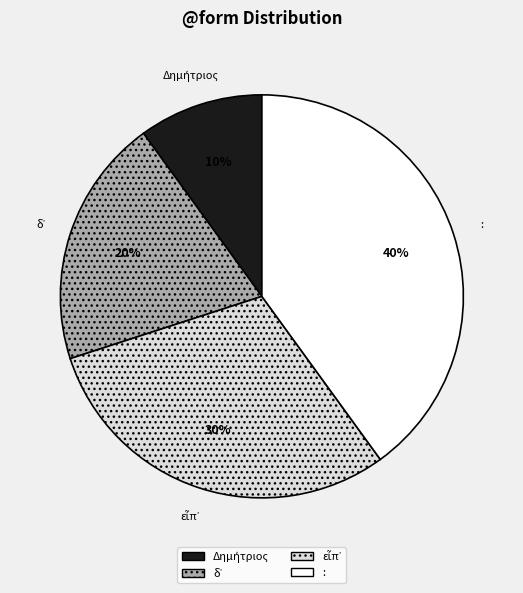

What percentage is the : slice, to the nearest percent?

40%